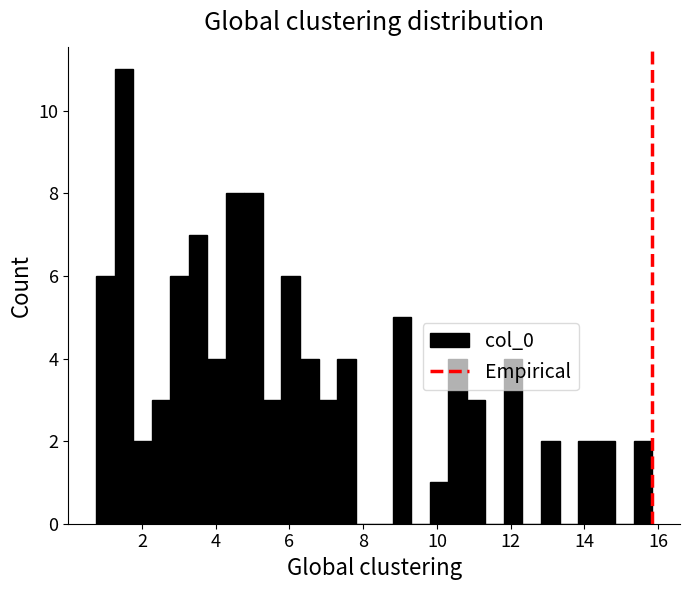

Around what value on the x-axis is the tallest bar? Give the approximate position of its centre, as read against the axis.

1.6